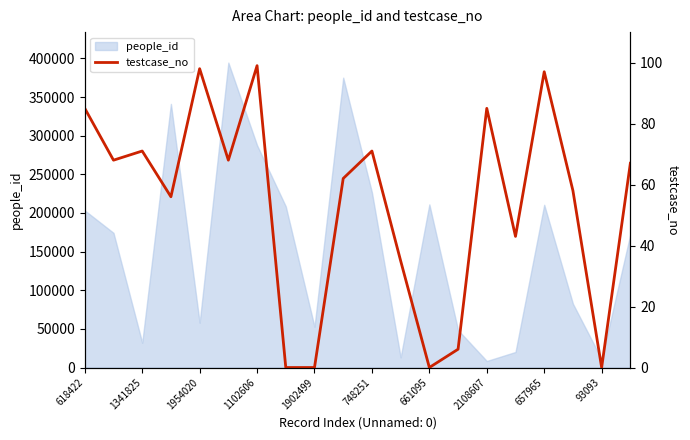

What is the maximum value for people_id?

394633